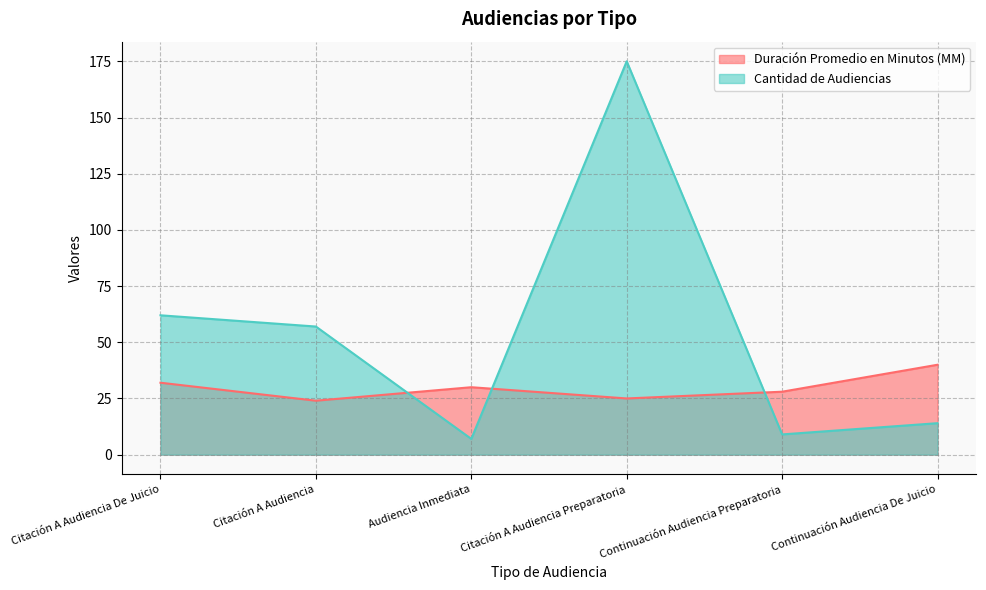

List the series in order of their overall mean, lowest first.

Duración Promedio en Minutos (MM), Cantidad de Audiencias